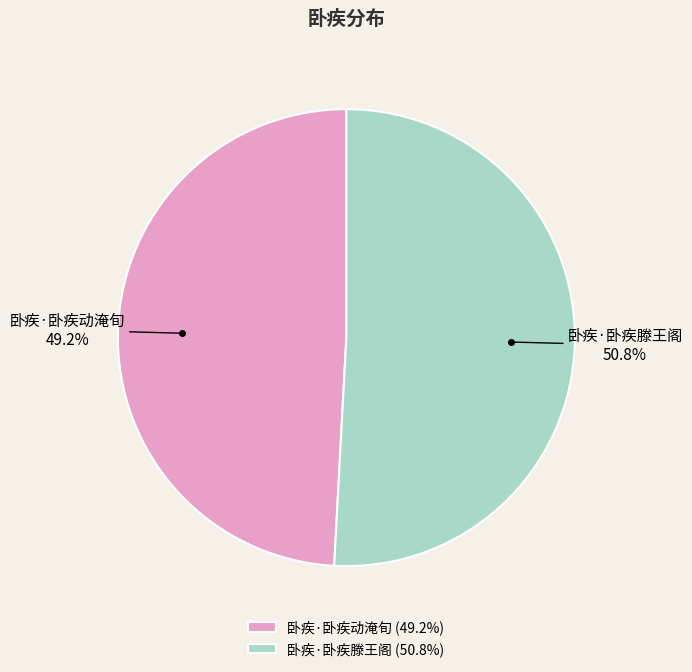

Between 卧疾·卧疾滕王阁 and 卧疾·卧疾动淹旬, which is larger?

卧疾·卧疾滕王阁